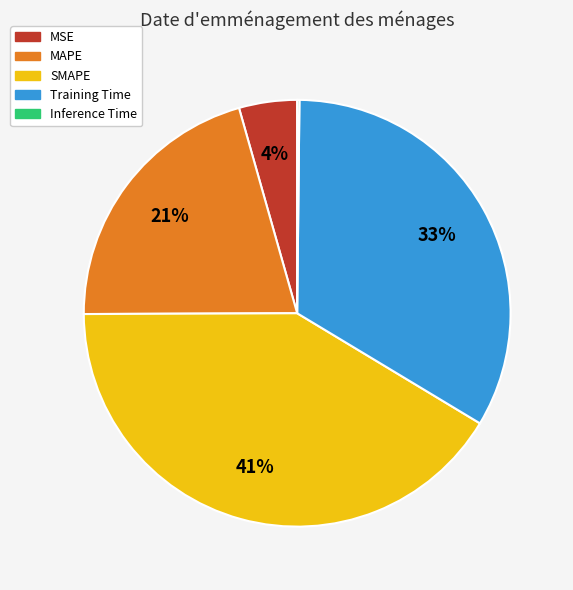

Which slice is the largest?

SMAPE